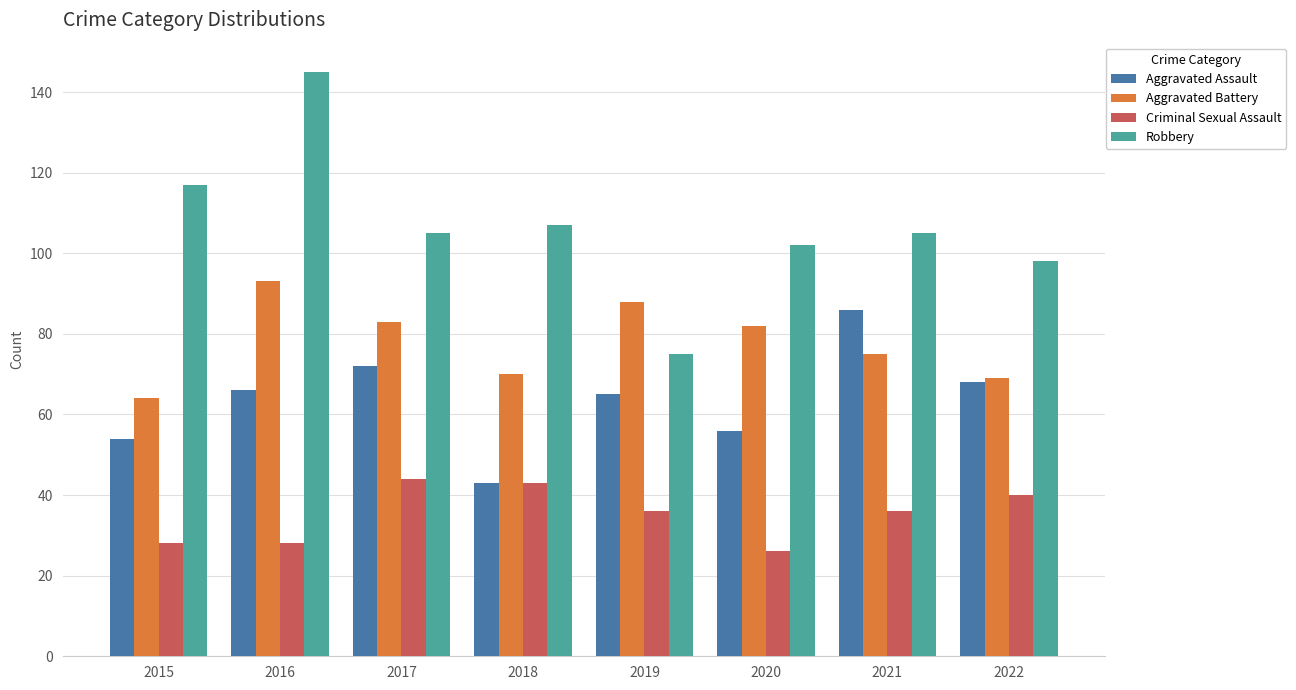

Reading left to right, transcribe all the data shown in this chart.

Aggravated Assault: 54	66	72	43	65	56	86	68
Aggravated Battery: 64	93	83	70	88	82	75	69
Criminal Sexual Assault: 28	28	44	43	36	26	36	40
Robbery: 117	145	105	107	75	102	105	98